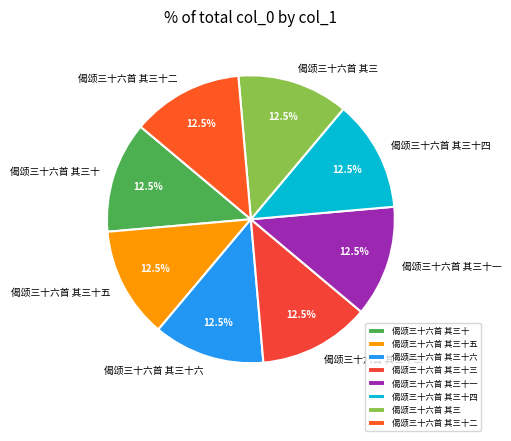

Combined, what portion of the pie is 偈颂三十六首 其三十五 and 偈颂三十六首 其三十三?

25.0%